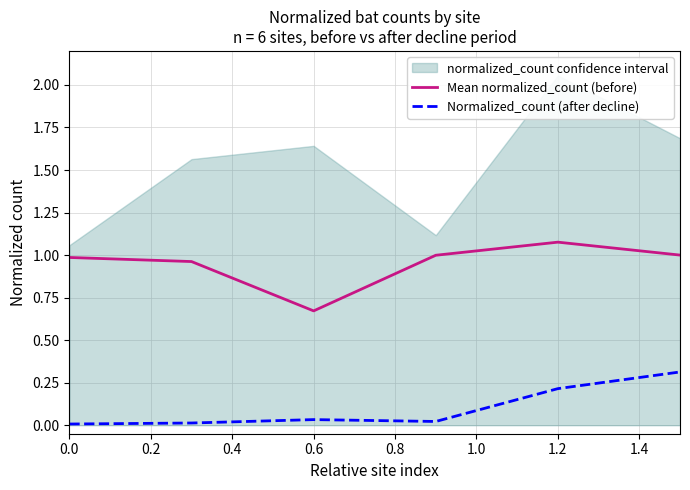

Is it true that Normalized_count (after decline) equals 0.0 at 0.0?

True